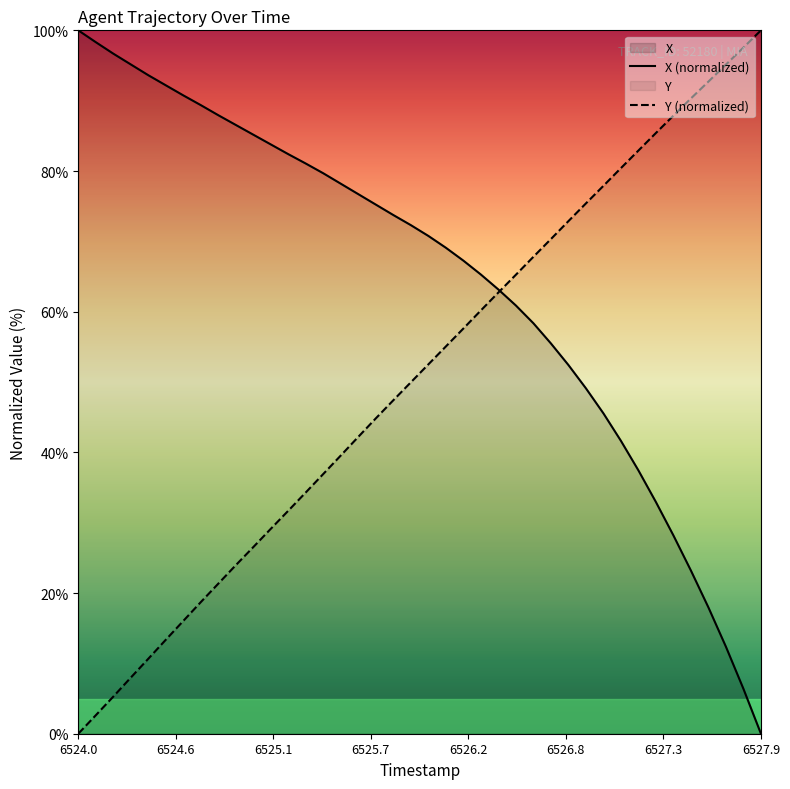

At which label does Y (normalized) reach its minimum?

6524.0